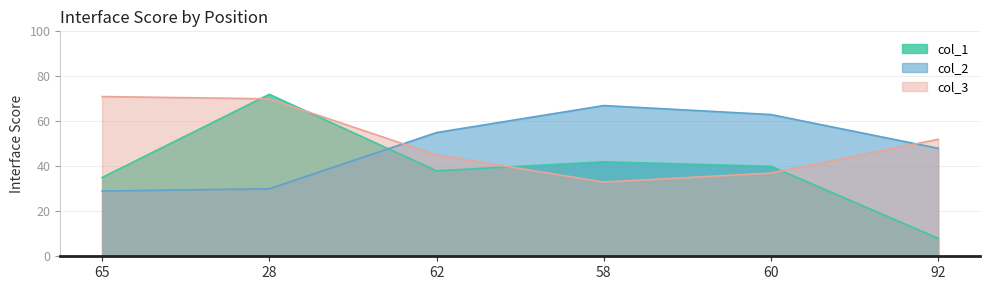

How many lines are shown in the chart?

3